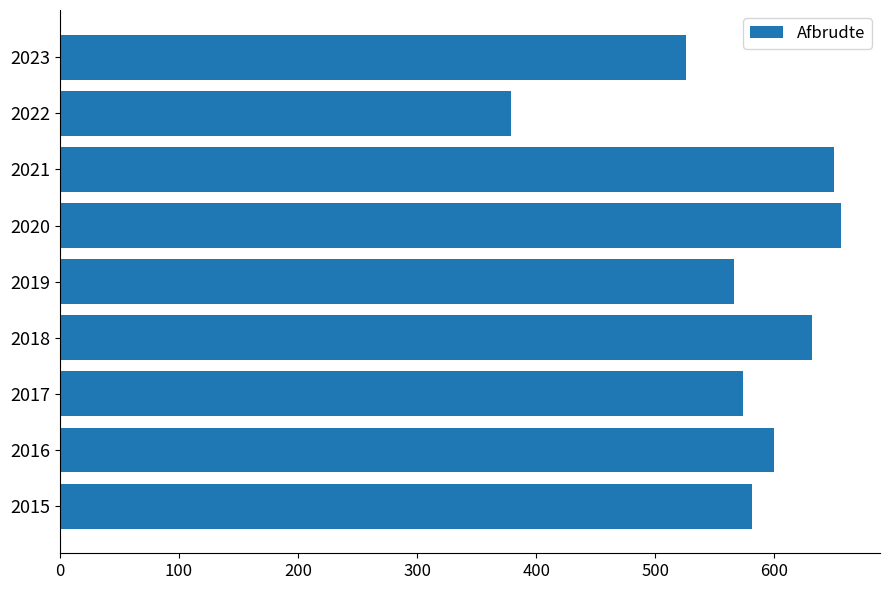

Approximately how many times larger is the value at 2019 compared to 2023?

1.1